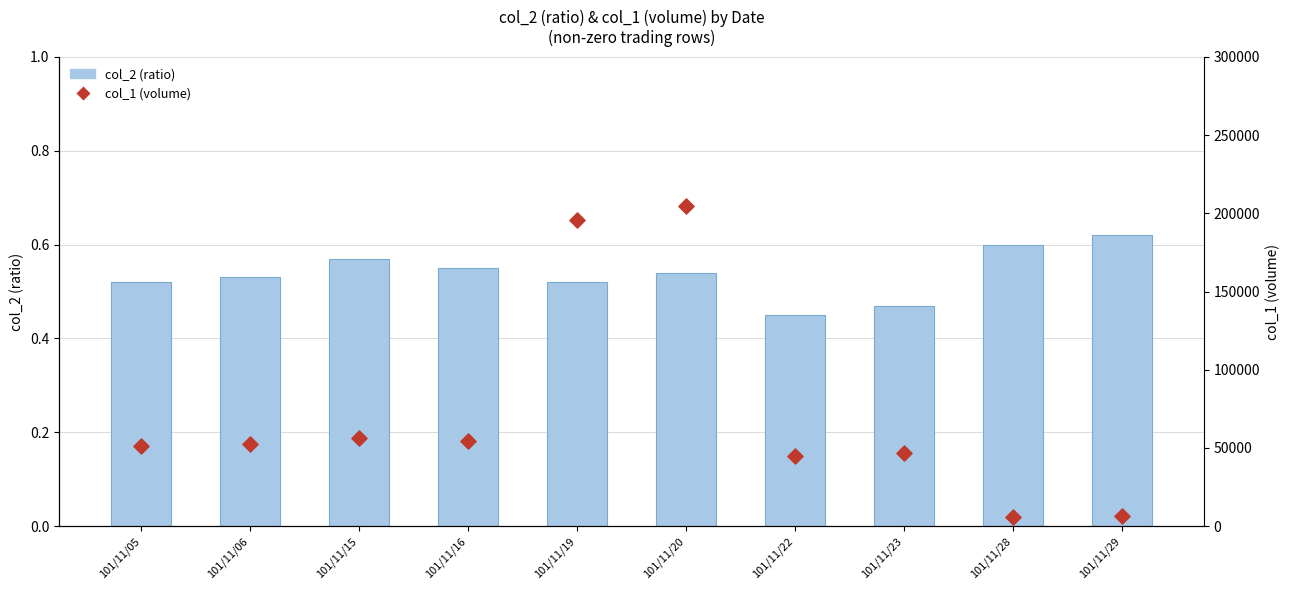

At which category is the sum across all series the highest?

101/11/20